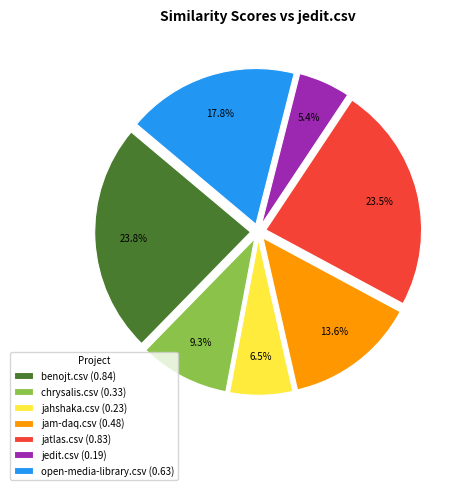

How much of the chart is everything except jatlas.csv?

76.5%